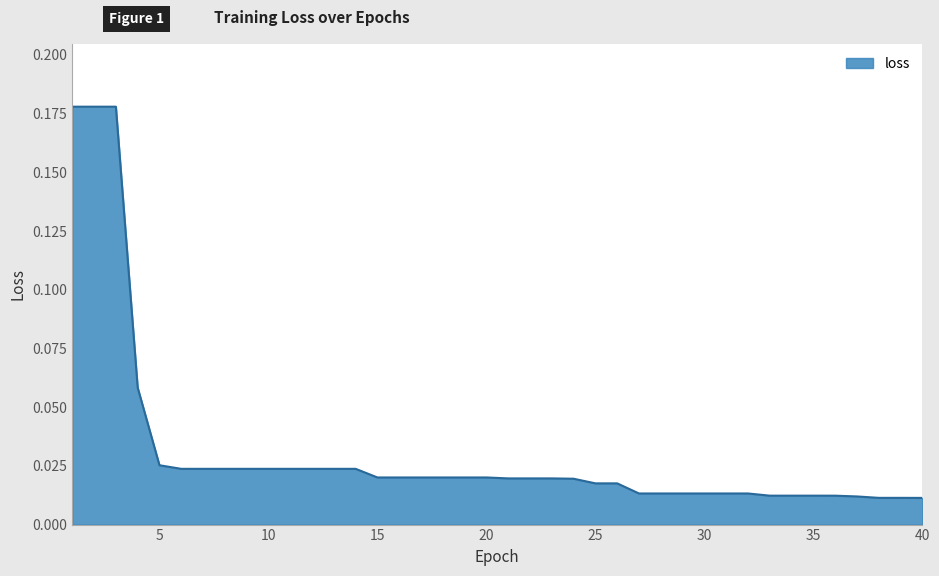

How many lines are shown in the chart?

1